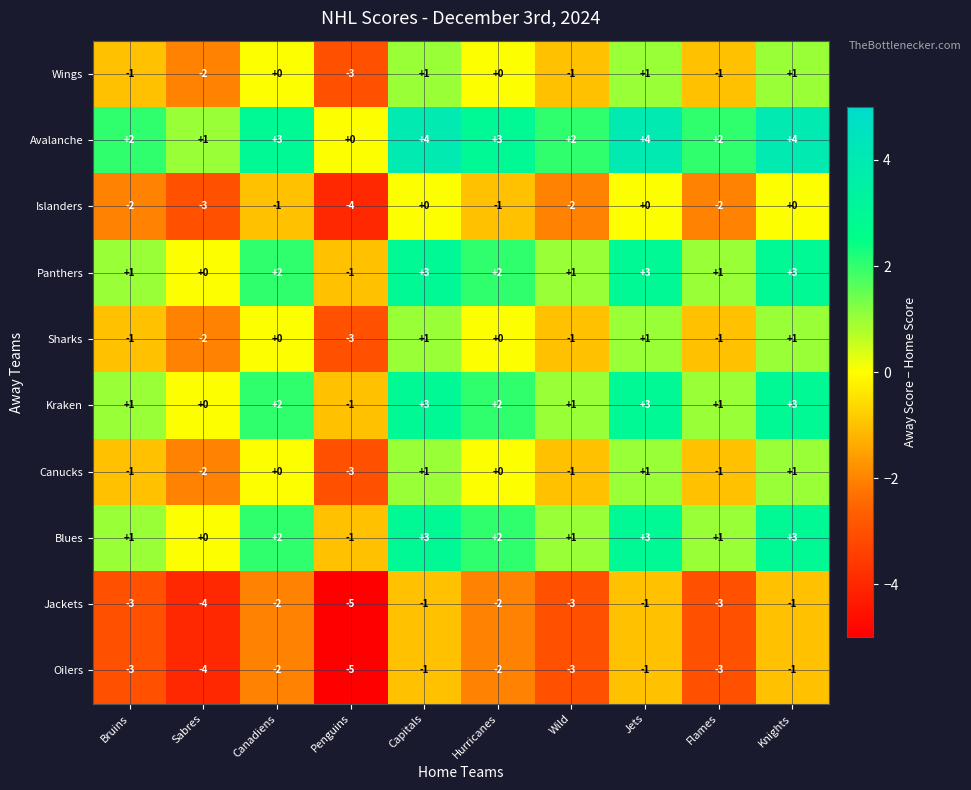

What is the smallest value displayed?

-5